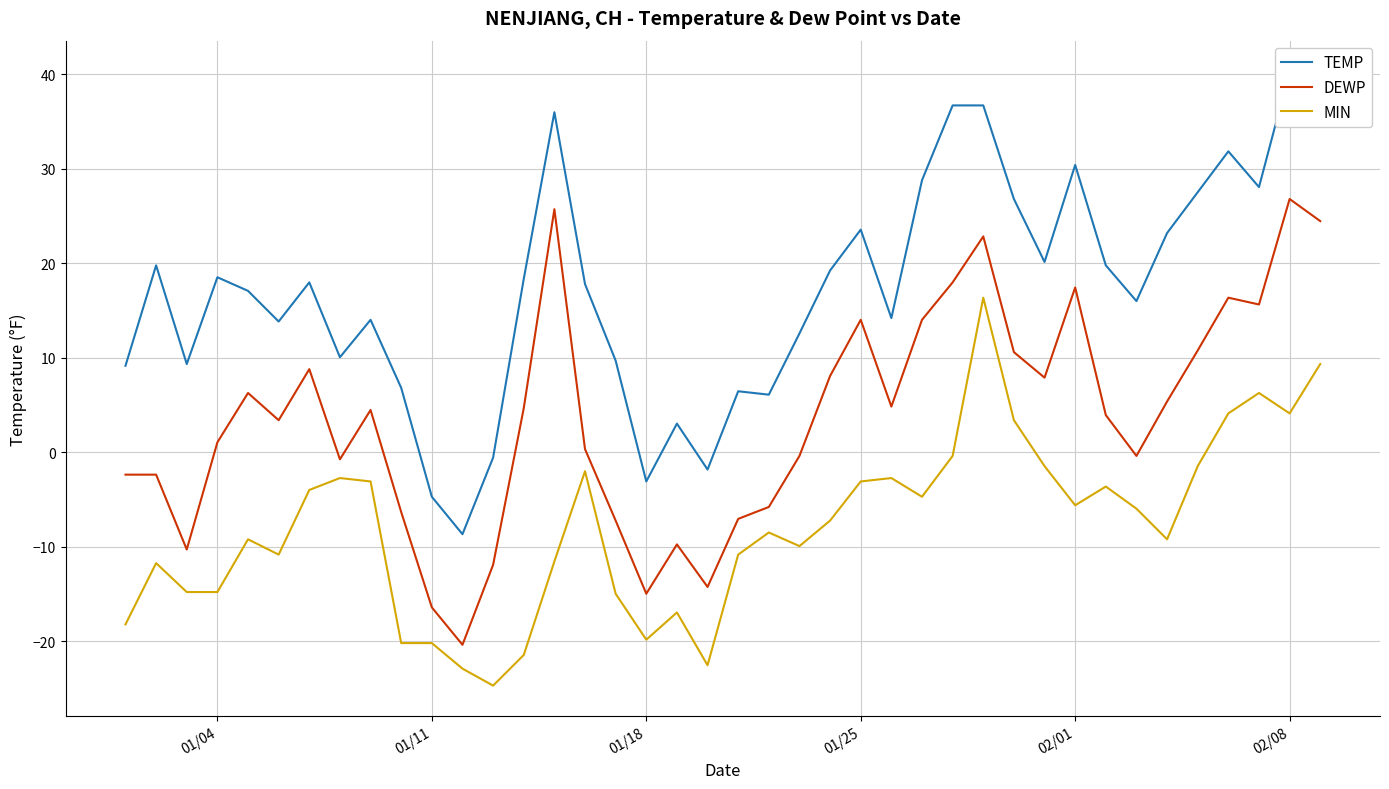

True or false: DEWP and MIN cross at least once.

False